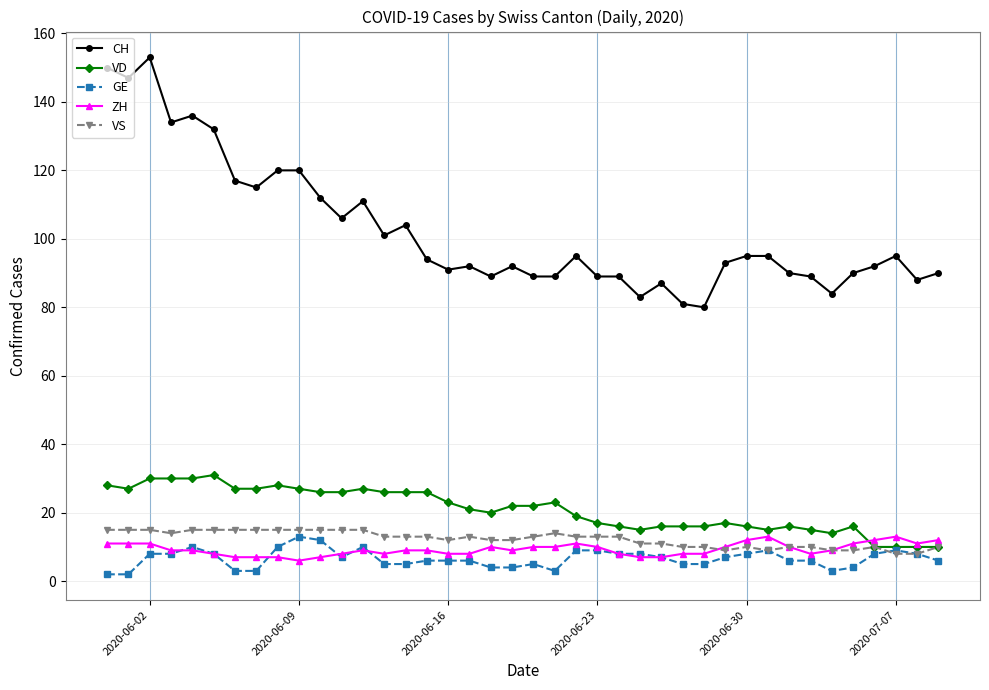

Does the chart have visible grid lines?

Yes